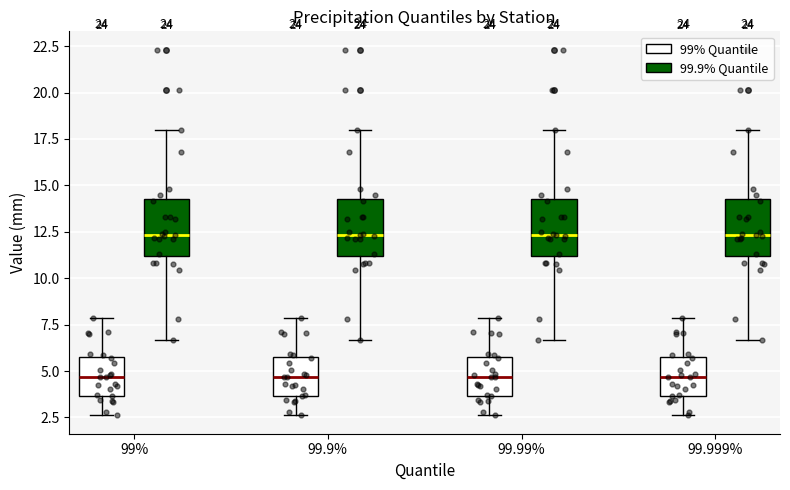

Where does the median line of the box for 99.99% (99% Quantile) sit on the y-axis? The values are not printed on the chart, so give them approximately, as read against the axis.

4.5